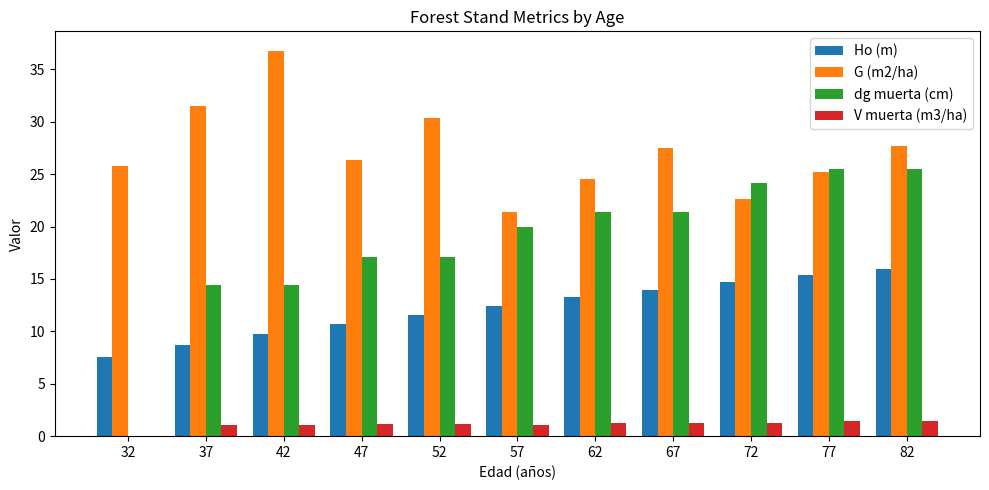

What is the sum of all dg muerta (cm) values?

201.1